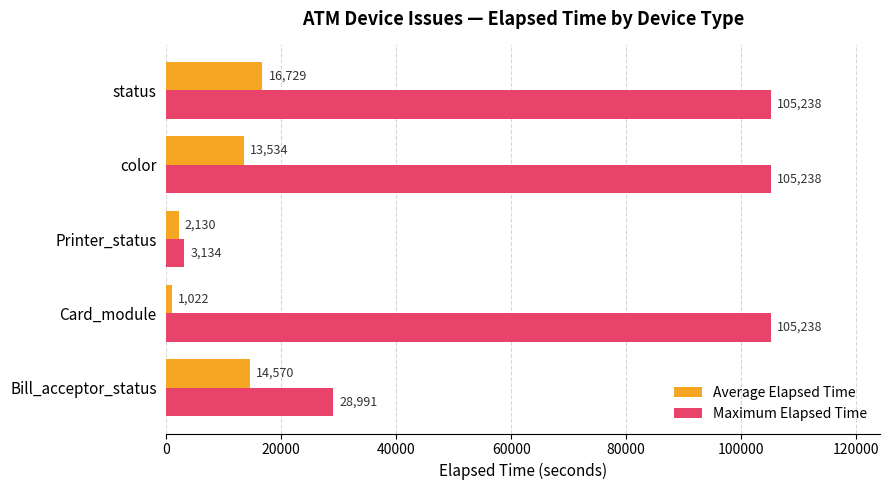

What is the minimum value shown in the chart?

1022.1